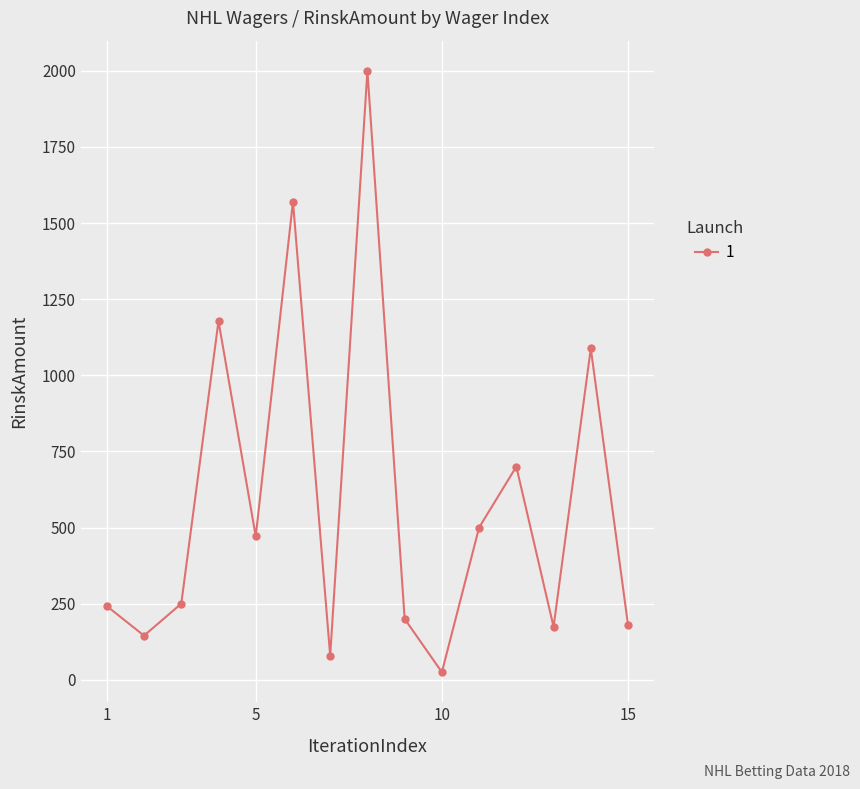

What is the average value?

587